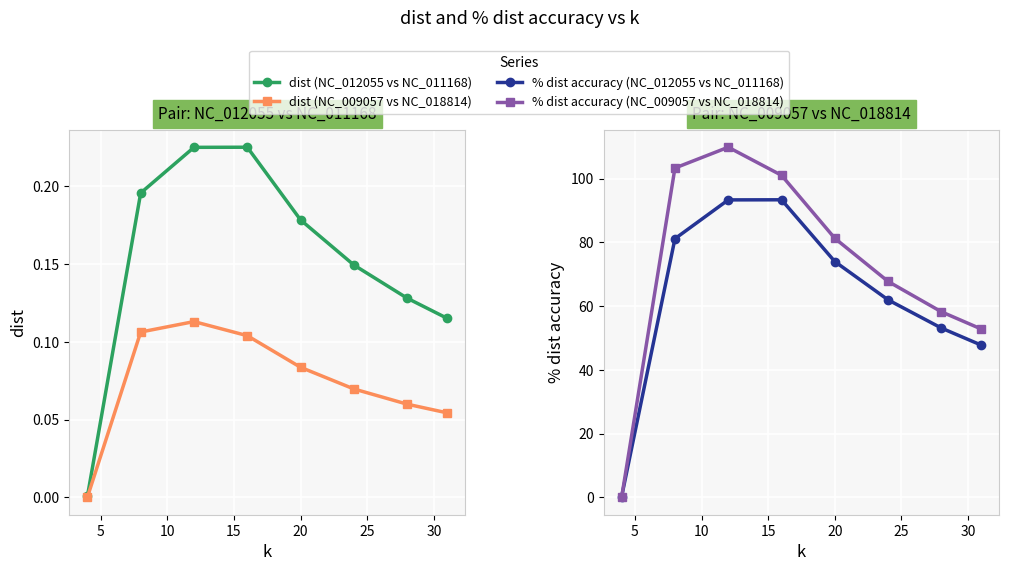

Rank the series by their maximum value, from highest to lowest.

% dist accuracy (NC_009057 vs NC_018814), % dist accuracy (NC_012055 vs NC_011168), dist (NC_012055 vs NC_011168), dist (NC_009057 vs NC_018814)